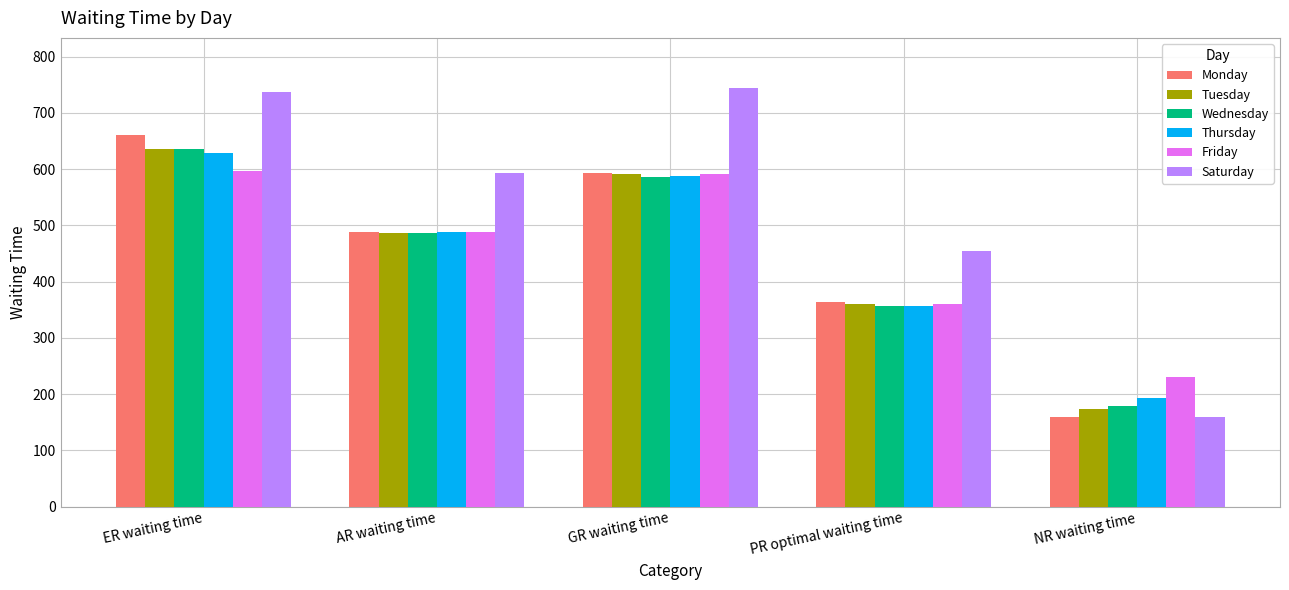

How many bars are there in total?

30